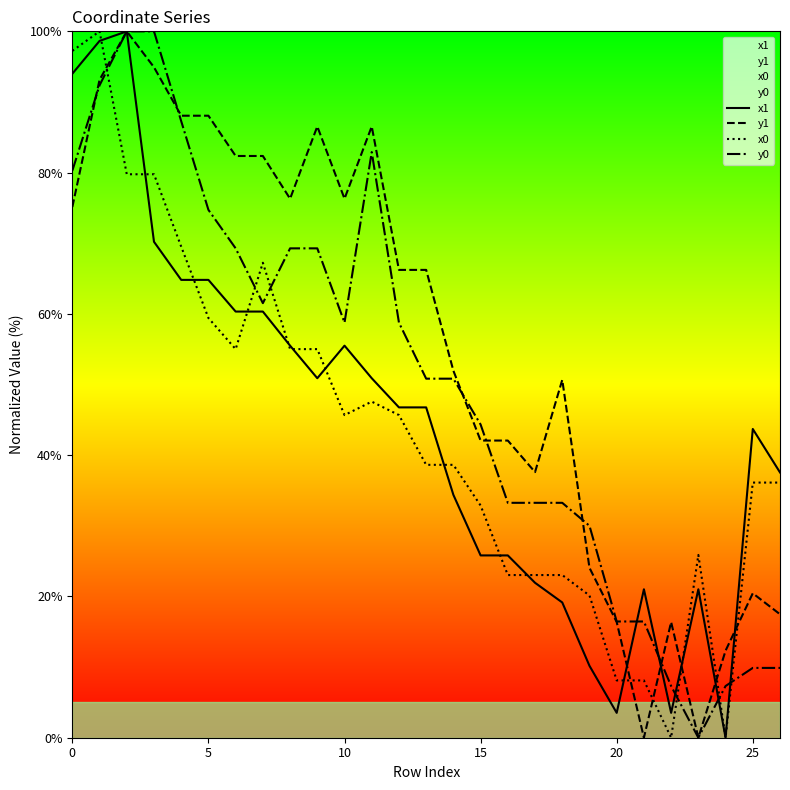

Is it true that y0 equals 91.8 at 9?

False